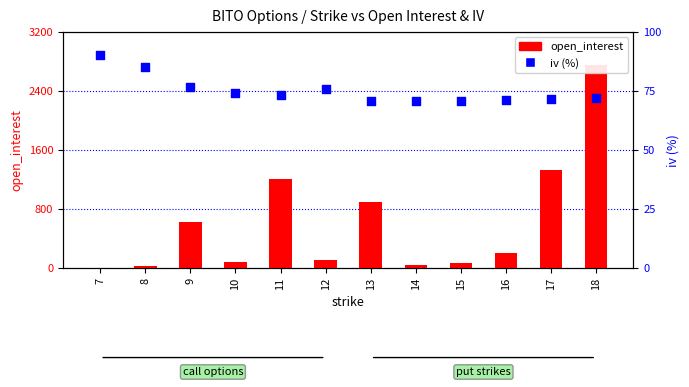

At which category is the sum across all series the highest?

18